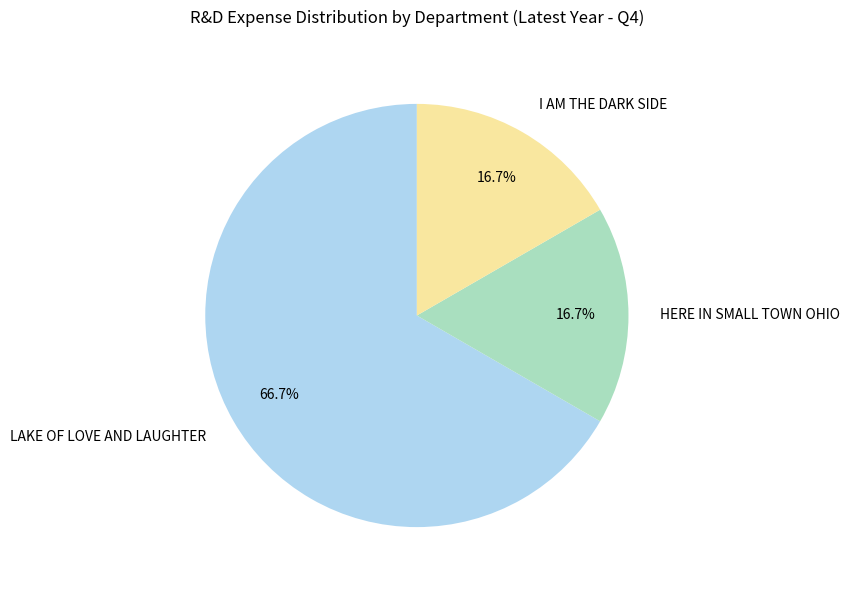

How much of the chart is everything except HERE IN SMALL TOWN OHIO?

83.3%